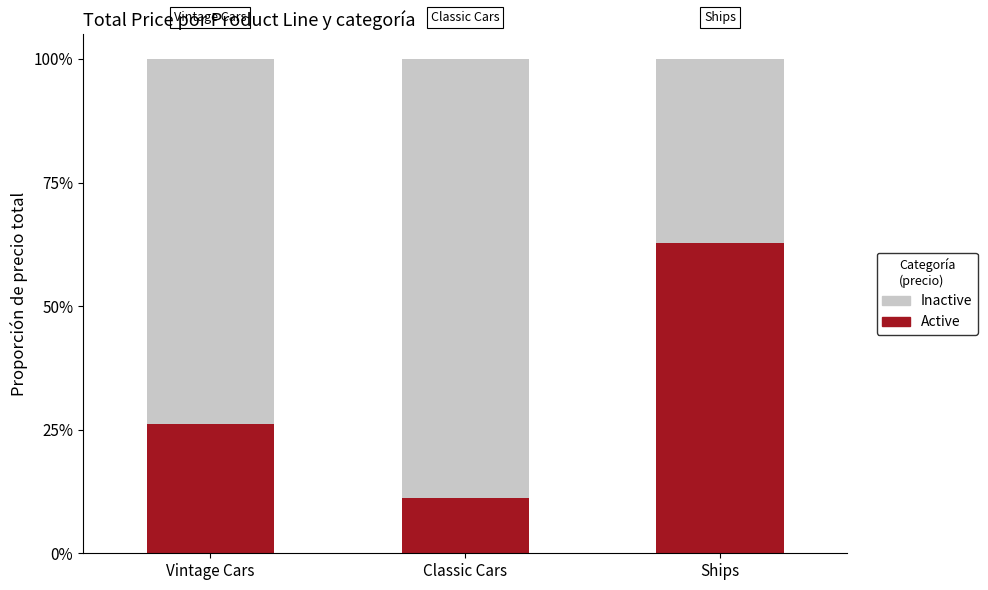

At Classic Cars, list the series in order from largest to smallest.

Inactive, Active